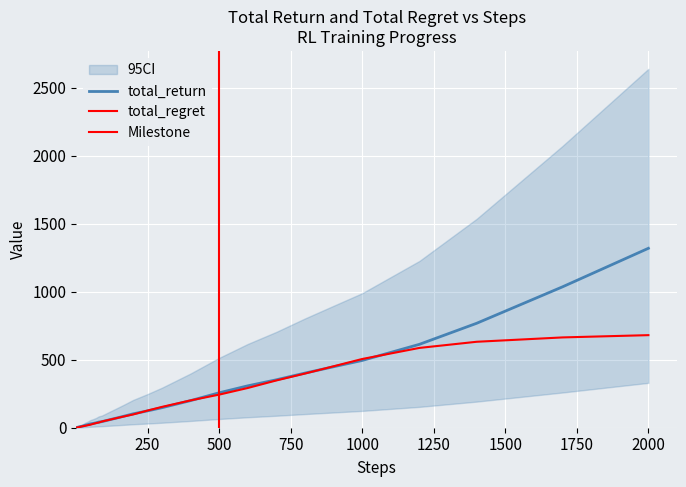

Reading left to right, what are all the values shown in this chart?

total_return: 0.6	0.8	1.3	2.2	2.9	3.6	4.0	4.3	5.3	5.7	7.4	8.2	9.6	10.4	13.1	17.0	22.1	28.0	31.7	35.9	41.8	44.5	49.6	60.1	70.3	86.0	102.3	123.8	147.0	199.2	256.7	307.9	352.4	401.7	448.3	494.6	613.2	768.0	1036.0	1319.3
total_regret: 0.4	1.2	1.7	1.8	2.1	2.4	3.0	3.7	3.7	4.3	4.6	5.8	7.4	9.6	11.9	13.0	17.9	22.0	28.3	34.1	38.2	45.5	50.4	59.9	69.7	84.0	97.7	126.2	153.0	200.8	243.3	292.1	347.6	398.3	451.7	505.4	586.8	632.0	664.0	680.7